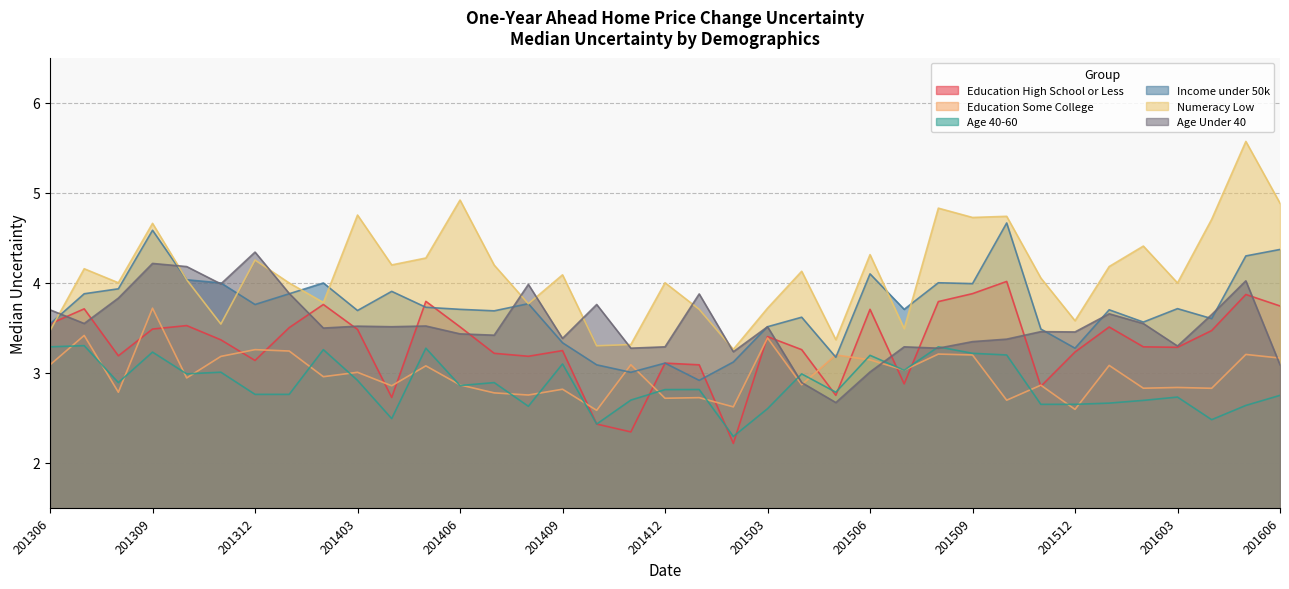

The value of Income under 50k at 201602 is 6.0. True or false?

False